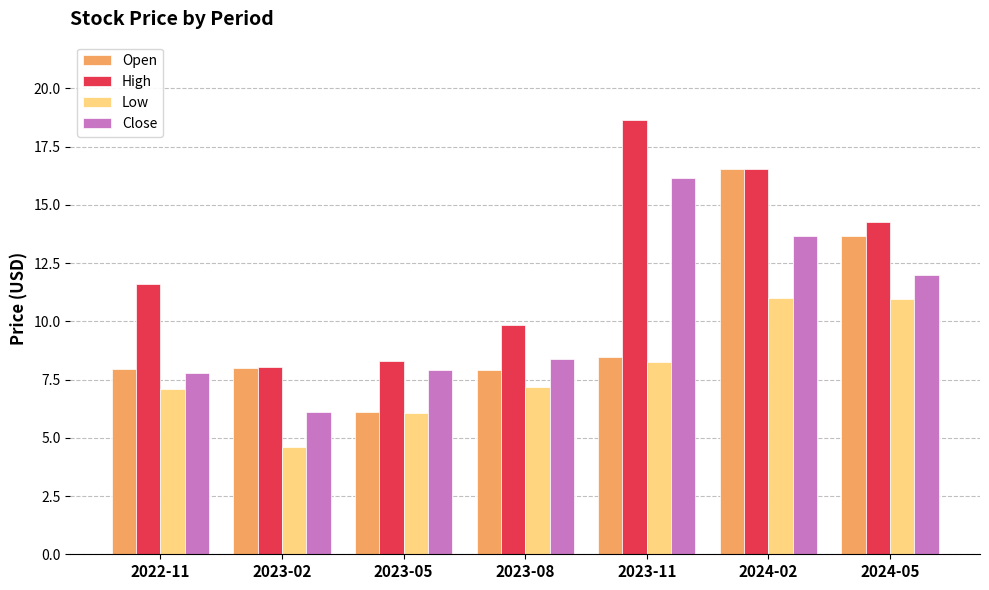

At how many categories does at least one series exceed 12?

3